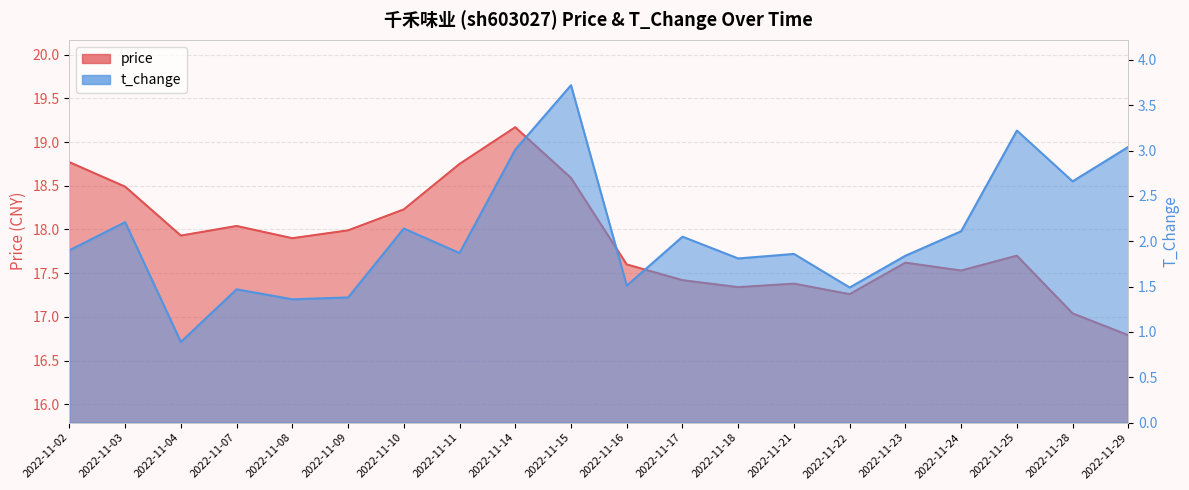

At which category does the chart reach its minimum across all series?

2022-11-04